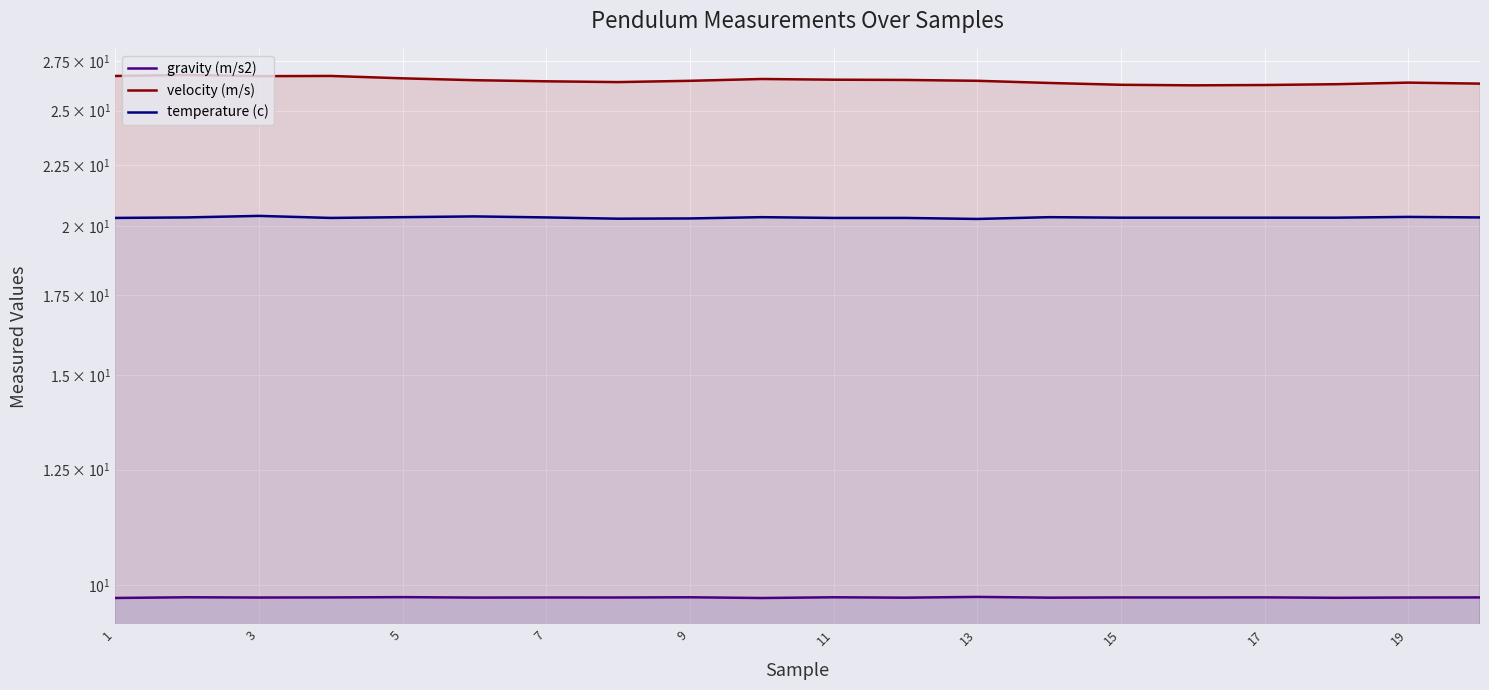

Which series has the largest total across all categories?

velocity (m/s)